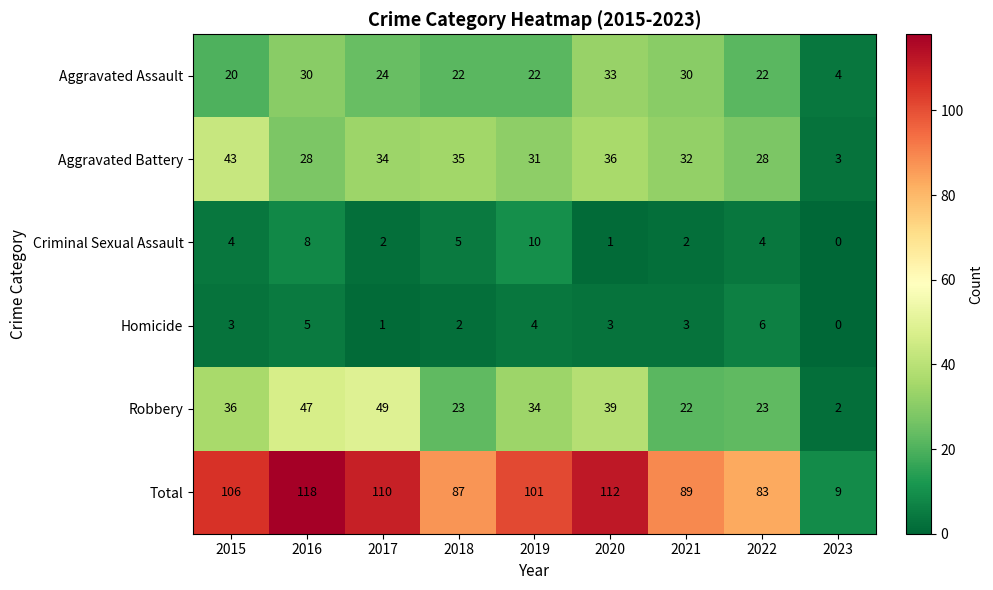

List the series in order of their peak value, highest first.

Total, Robbery, Aggravated Battery, Aggravated Assault, Criminal Sexual Assault, Homicide